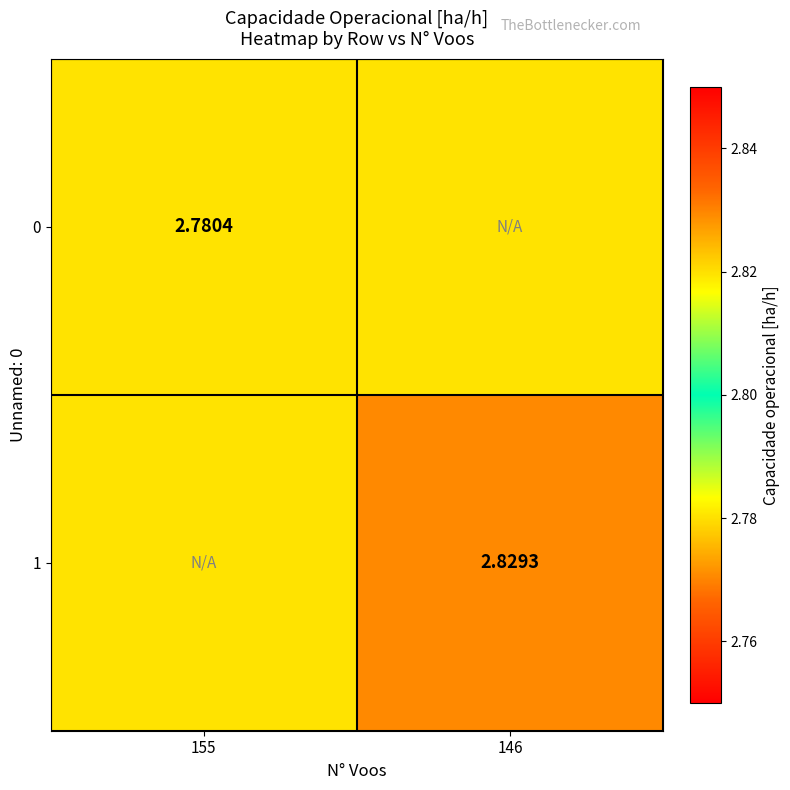

Is the value of 1 at 146 greater than the value of 0 at 155?

Yes